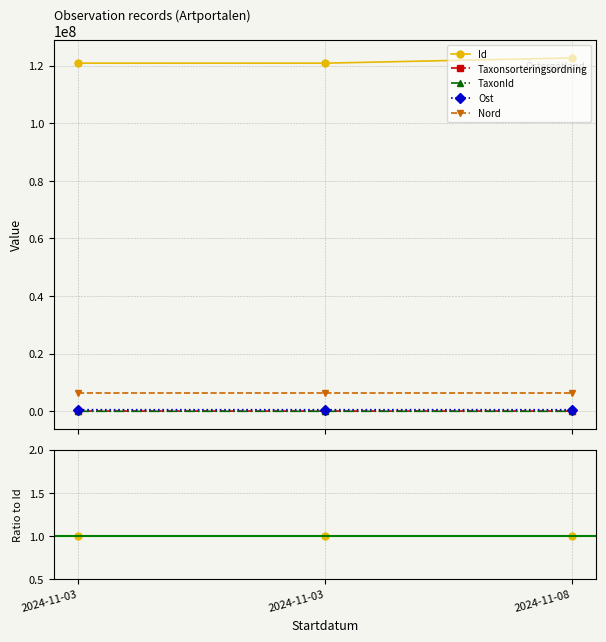

At 2024-11-08, list the series in order from smallest to largest.

TaxonId, Taxonsorteringsordning, Ost, Nord, Id